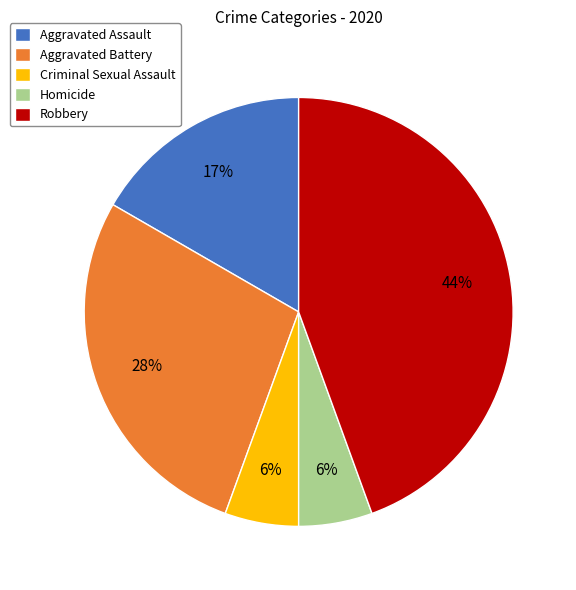

To the nearest percent, what is the average slice percentage?

20%